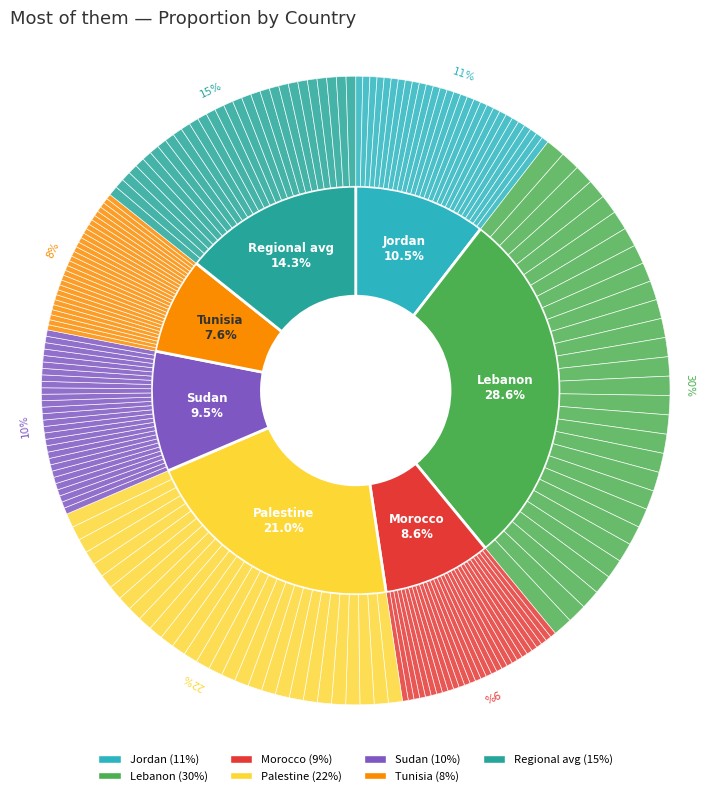

What is the total percentage of Sudan and Morocco?

18.1%